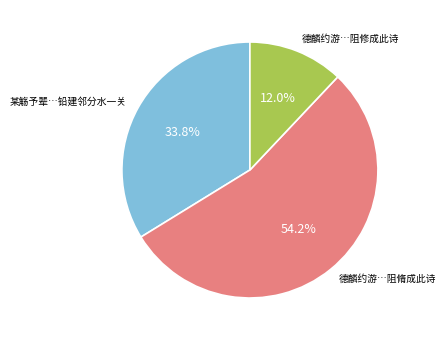

Does any single category account for the majority?

Yes